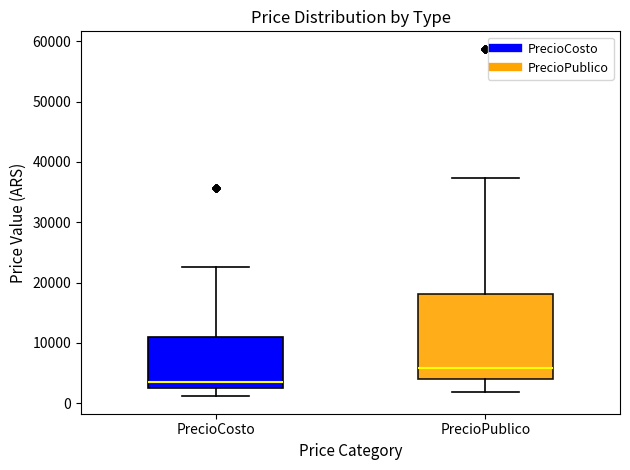

Reading left to right, read every box against the y-axis: the position of its median line, the range the box covers, and the ends of its whiskers. The values are not printed on the chart, so give them approximately, as read against the axis.

PrecioCosto: median 4000, box 2000 to 11000, whiskers 1000 to 23000
PrecioPublico: median 6000, box 4000 to 18000, whiskers 2000 to 37000